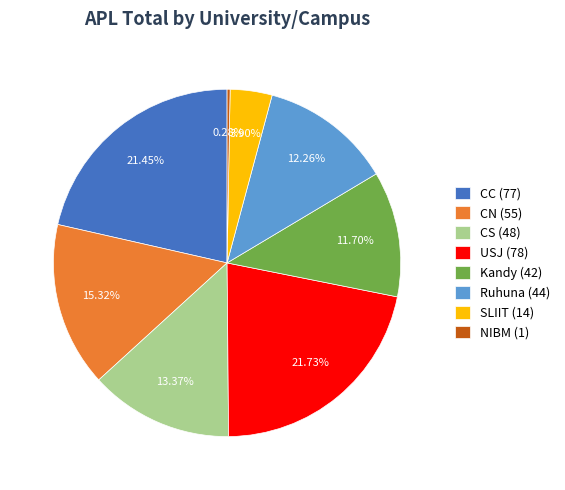

Between CC (77) and SLIIT (14), which is larger?

CC (77)